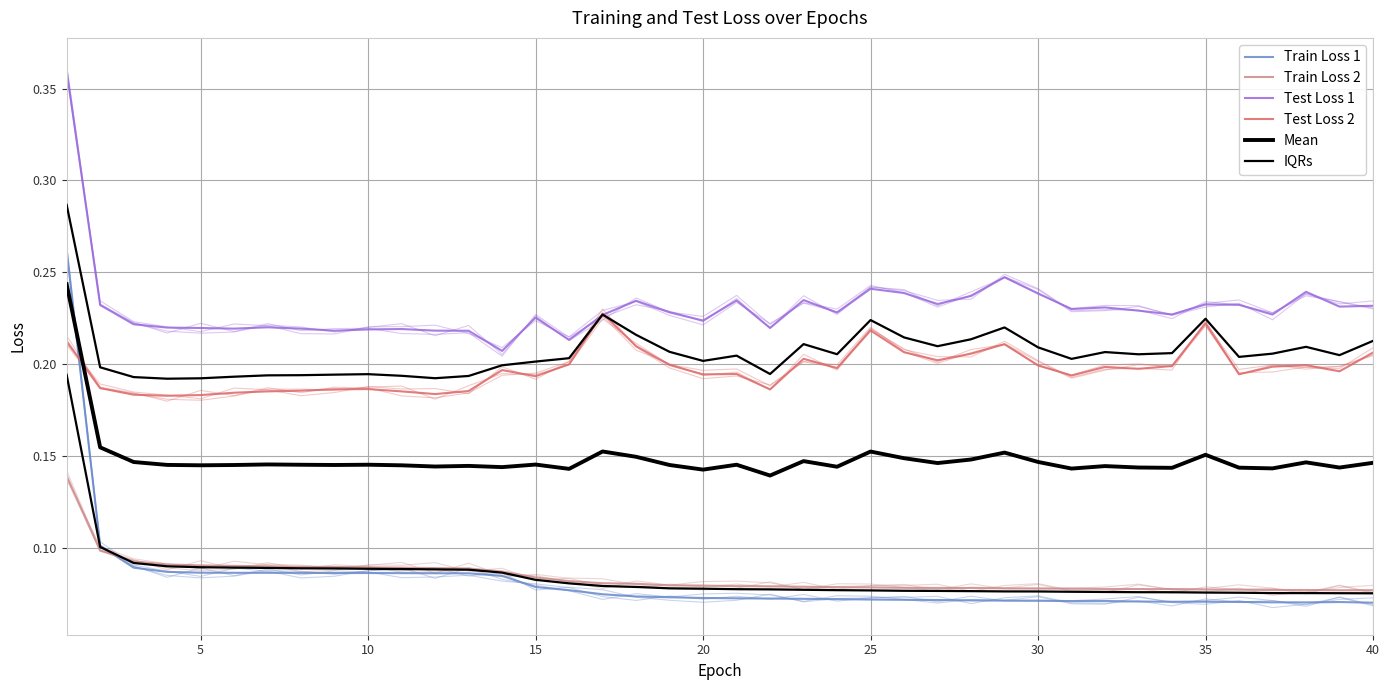

What is the spread (max minus min) of values at 34?

0.2